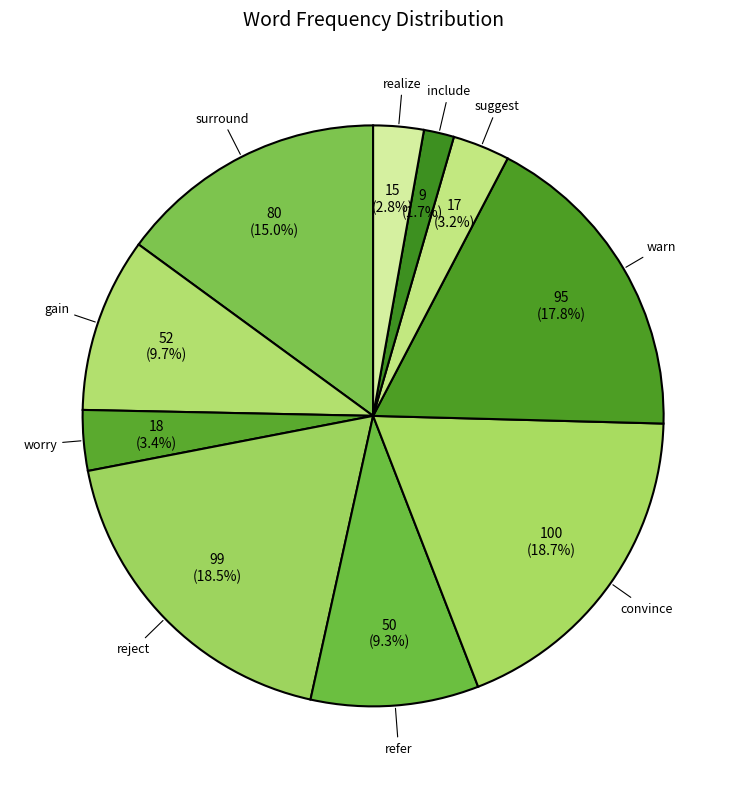

How much of the chart is everything except convince?

81.3%